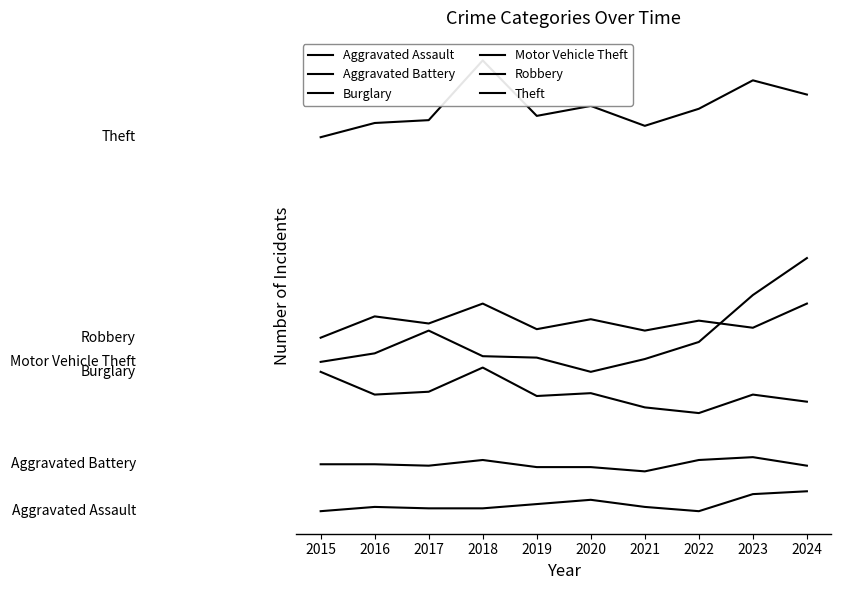

What is the lowest value of the Burglary series?

75